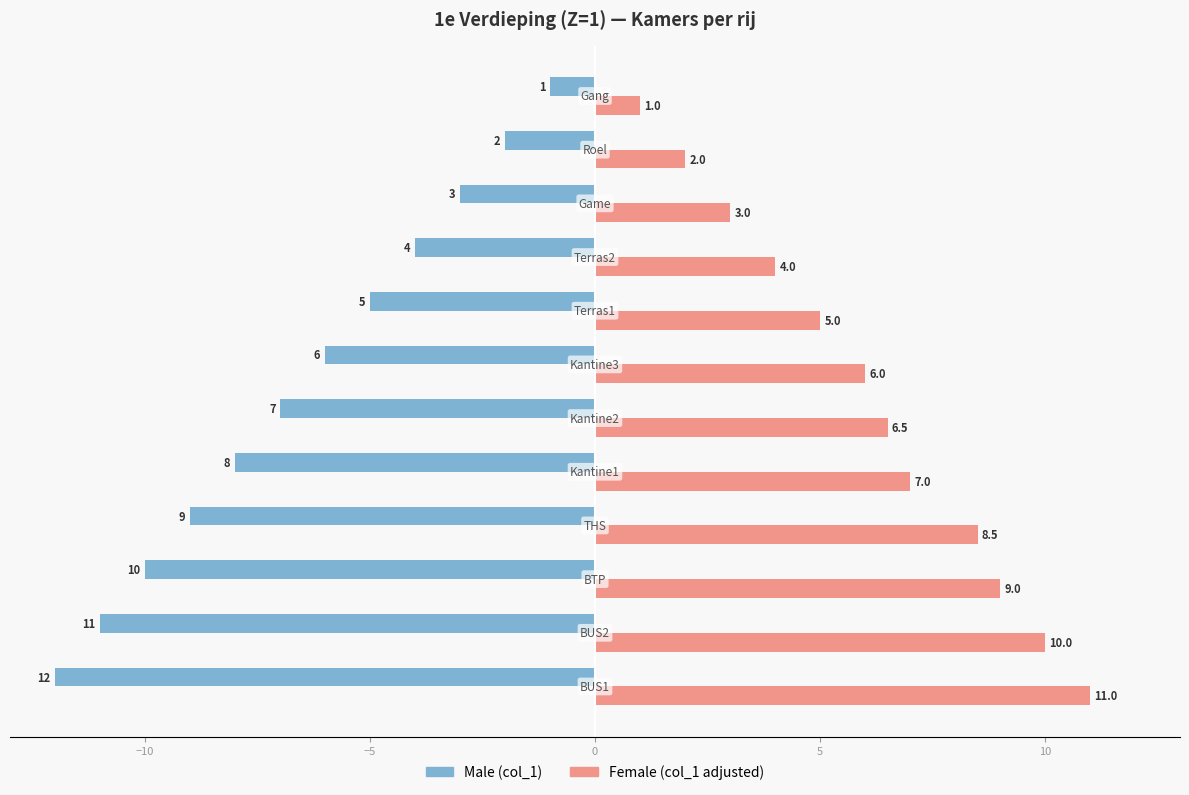

What is the greatest value displayed?

11.0